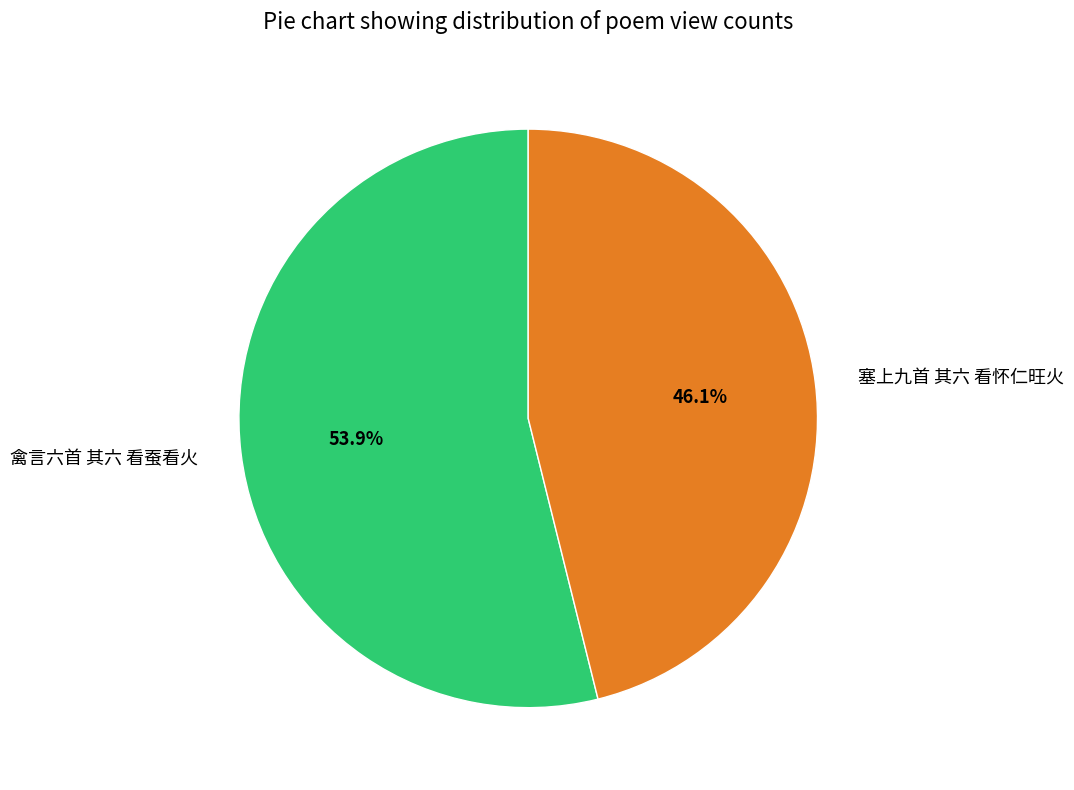

Is it true that 禽言六首 其六 看蚕看火 is 54% of the pie?

True